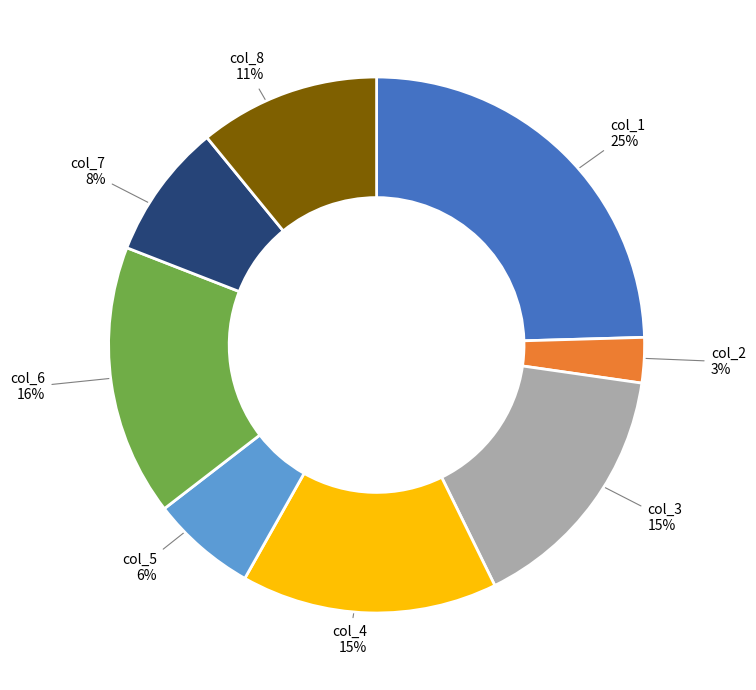

Is there a majority slice in this chart?

No